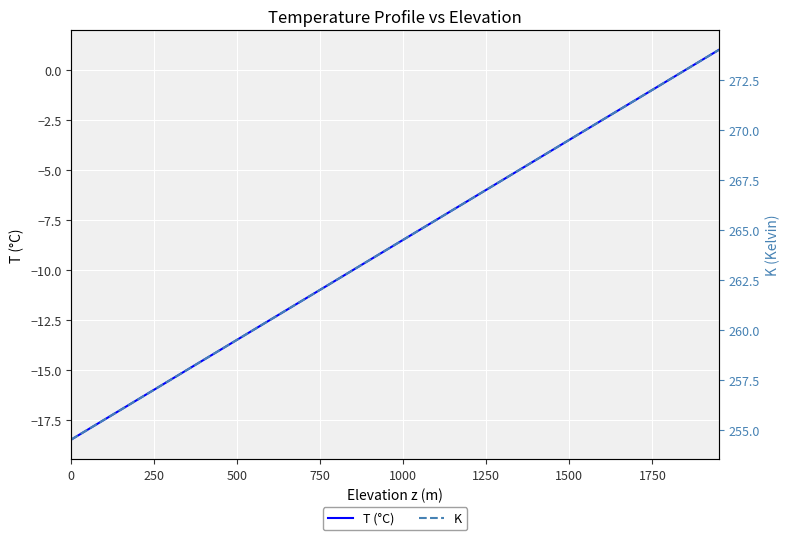

What is the lowest value of the T (°C) series?

-18.5